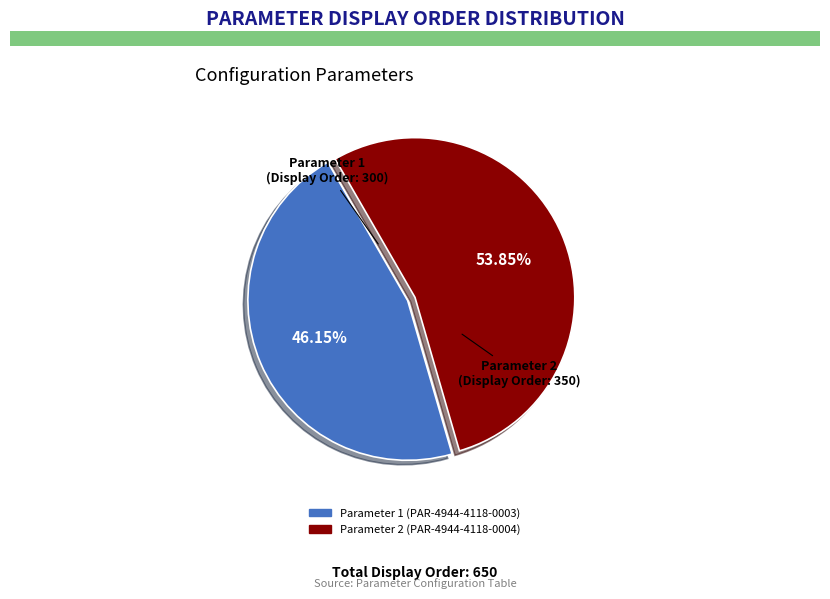

How many slices are in this pie chart?

2